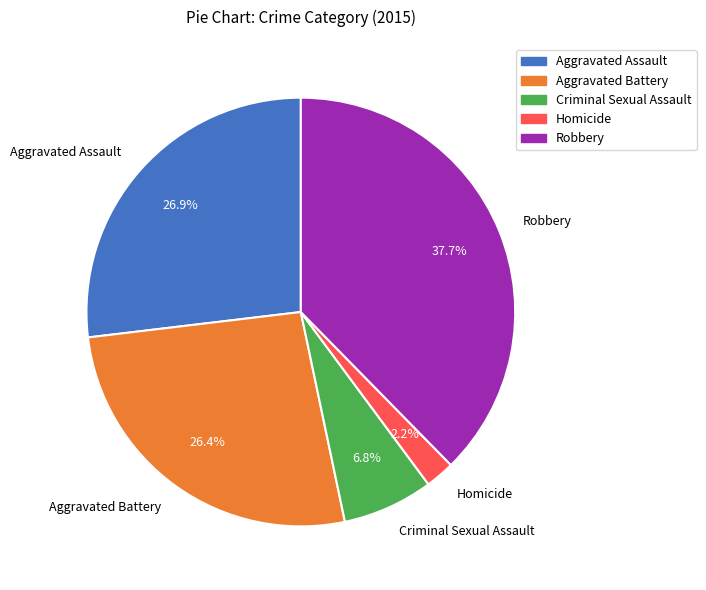

How much of the chart is everything except Aggravated Assault?

73.1%